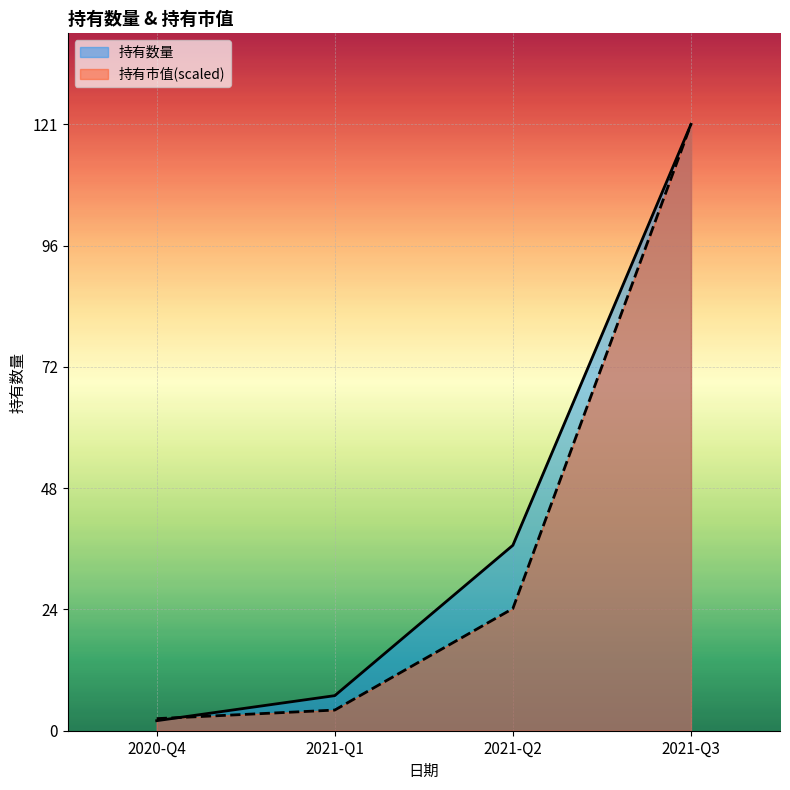

List the series in order of their overall mean, highest first.

持有数量, 持有市值(scaled)